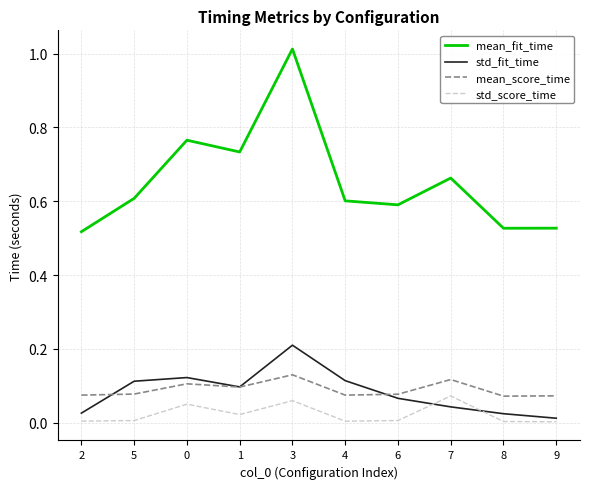

True or false: std_score_time has more than 1 interior local peaks.

True